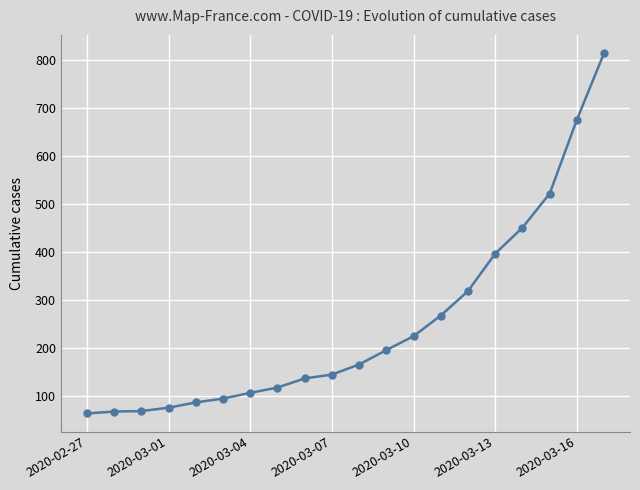

What is the maximum value shown in the chart?

815